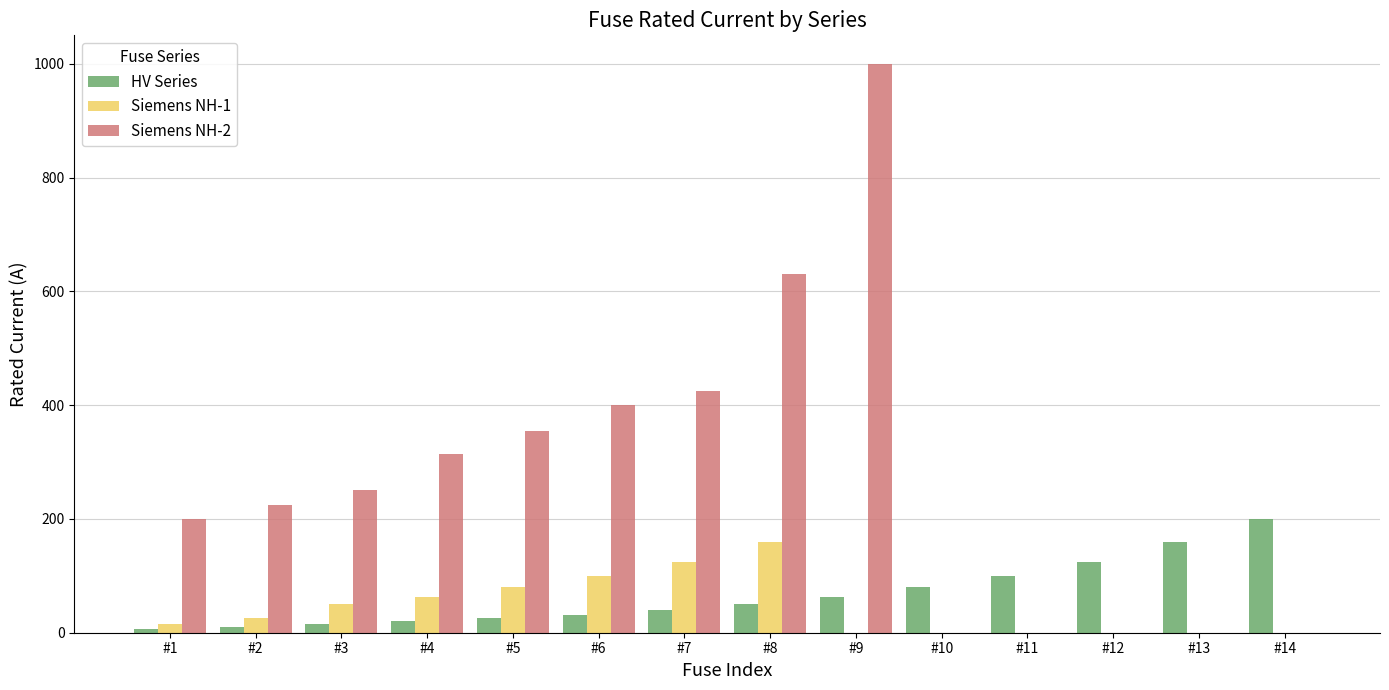

True or false: Siemens NH-2 has a value of 1033.2 at #8.

False